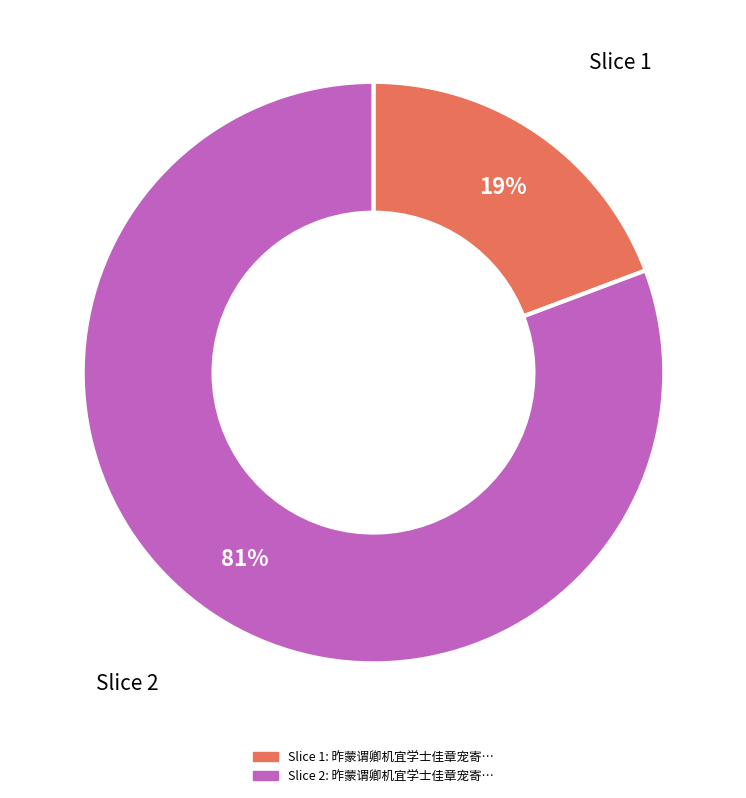

Is there a majority slice in this chart?

Yes